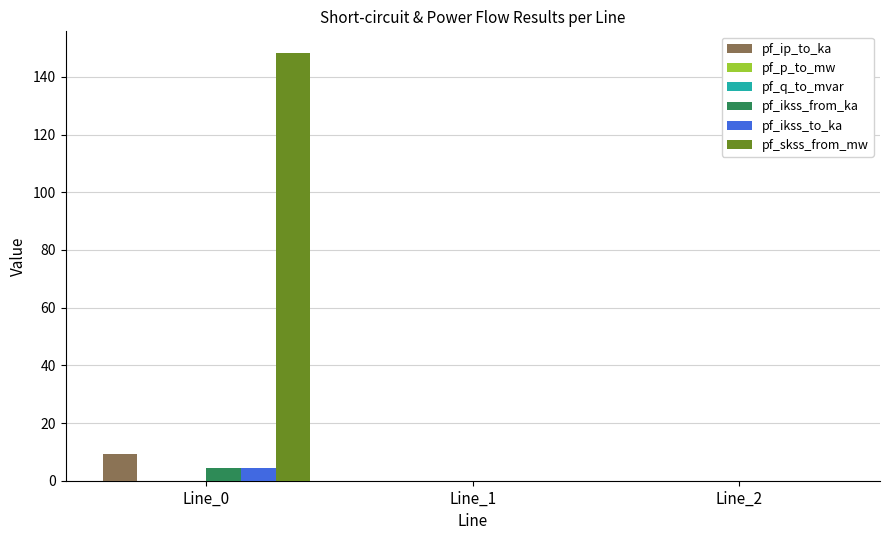

The value of pf_ikss_from_ka at Line_2 is 0.0. True or false?

True